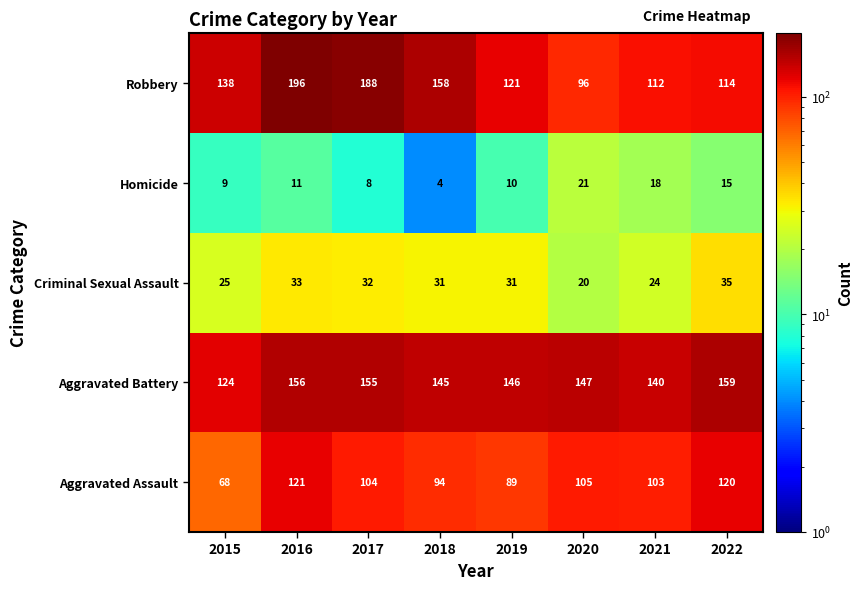

How many distinct data groups are displayed?

5